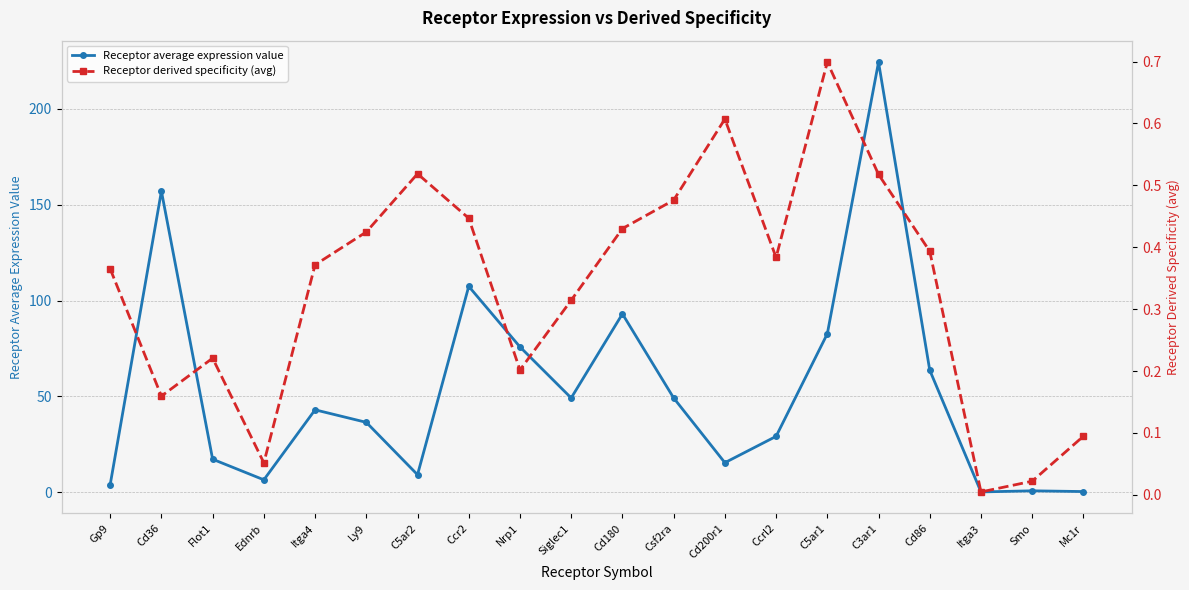

How many lines are shown in the chart?

2